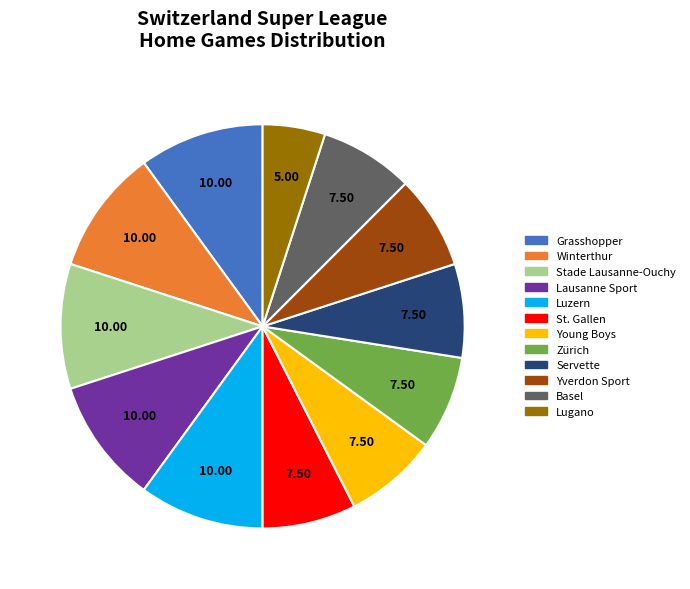

Is there any slice that represents more than half of the pie?

No